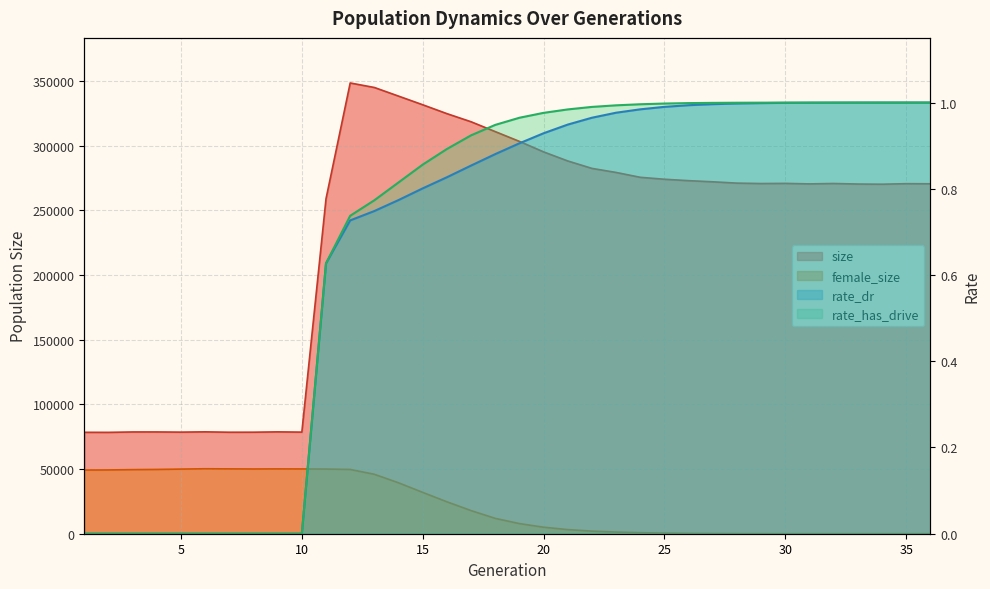

Which series has the widest spread of values?

size